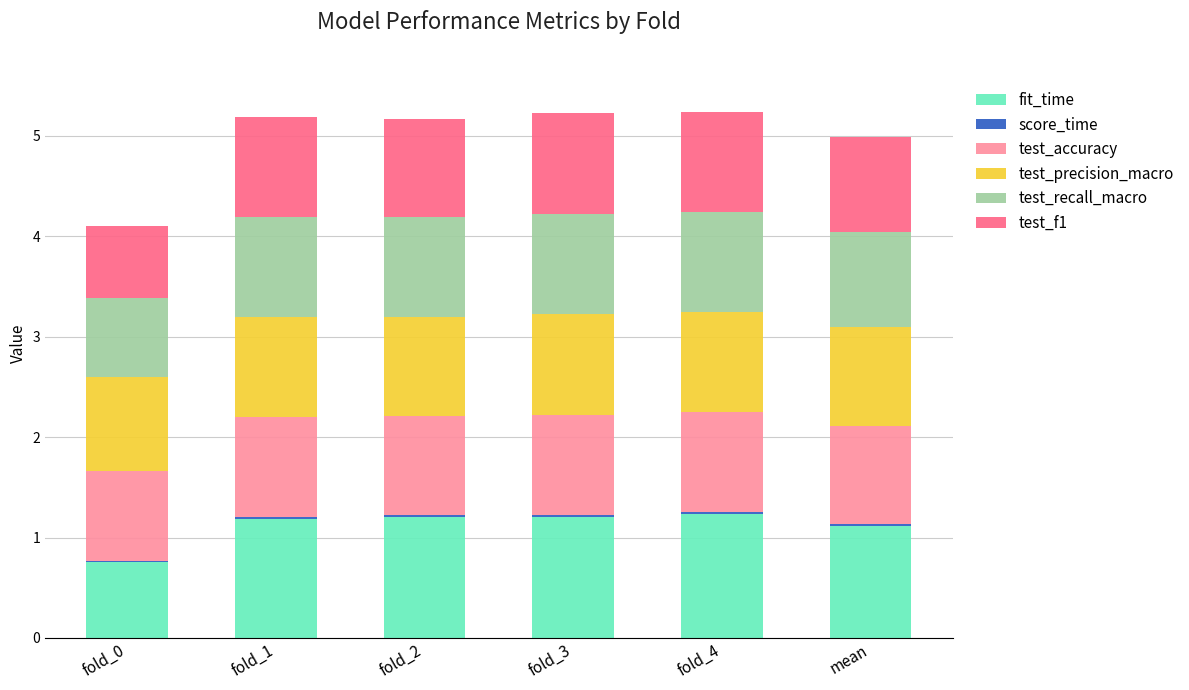

What is the difference between the maximum and second lowest values in the fit_time series?

0.1